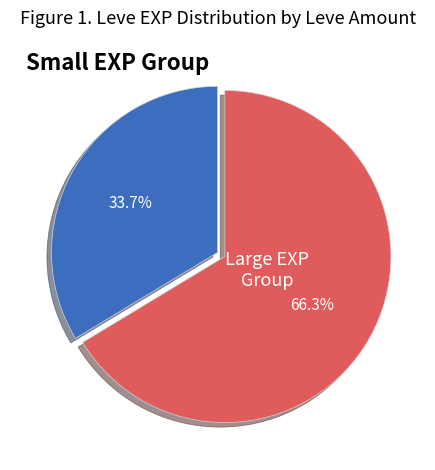

Is there any slice that represents more than half of the pie?

Yes